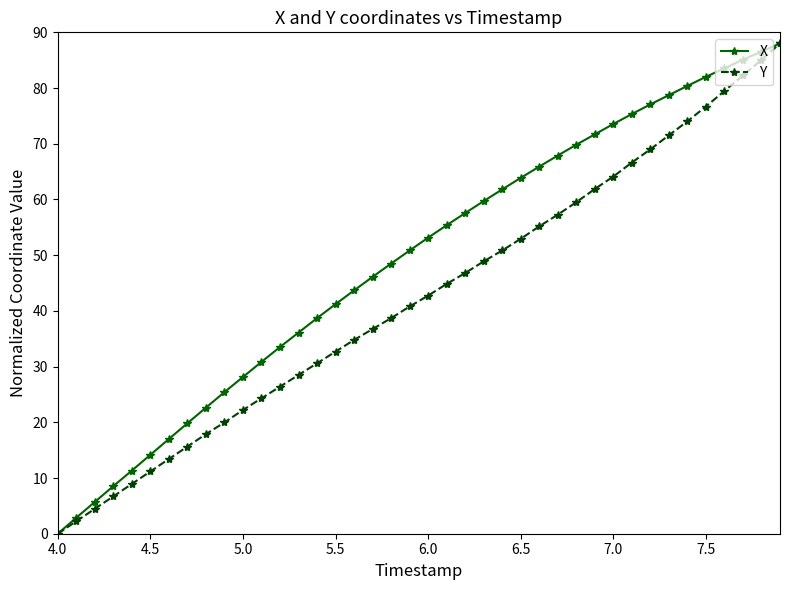

List the series in order of their overall mean, lowest first.

Y, X